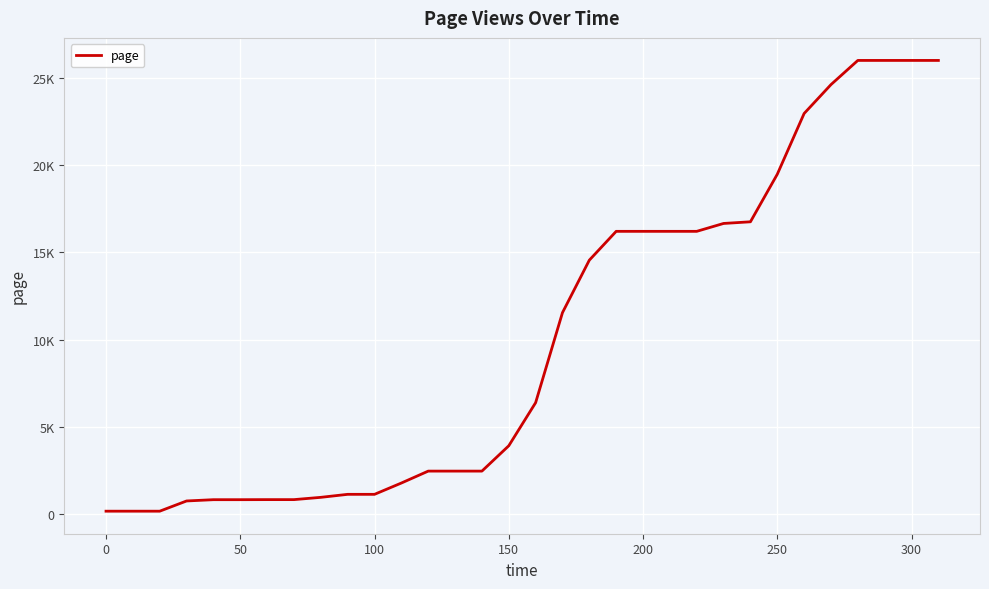

Does the chart have visible grid lines?

Yes